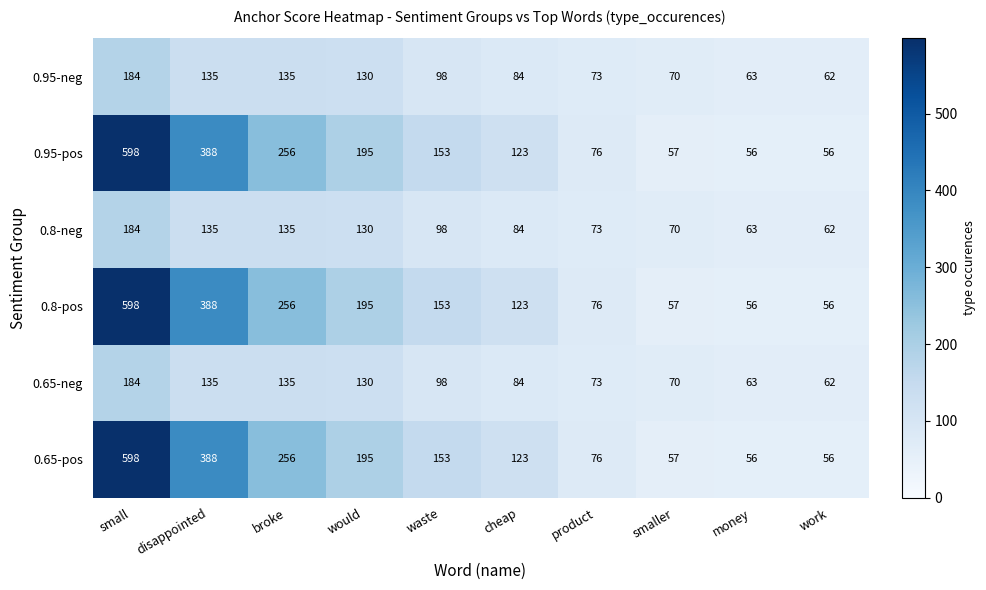

Is it true that 0.95-pos equals 256 at broke?

True